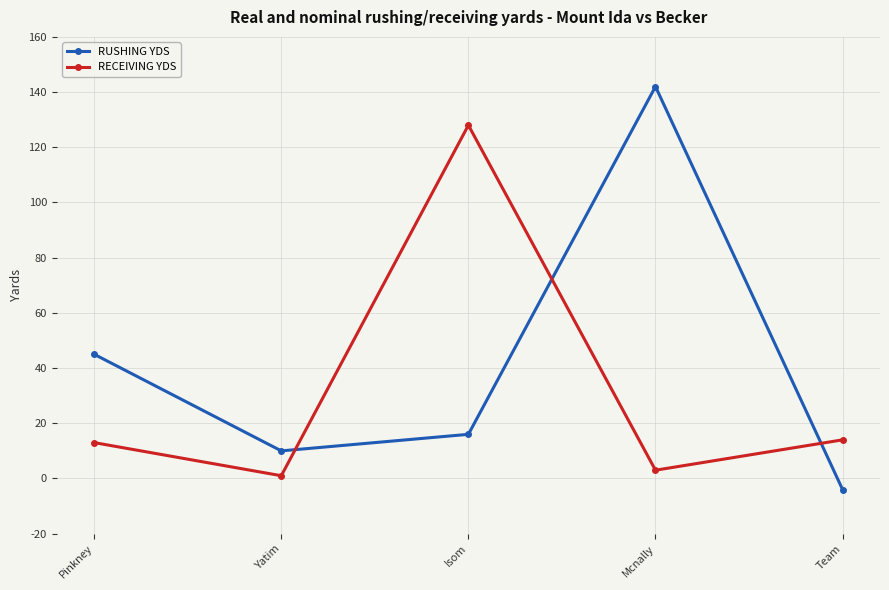

Rank the series at Team from highest to lowest value.

RECEIVING YDS, RUSHING YDS